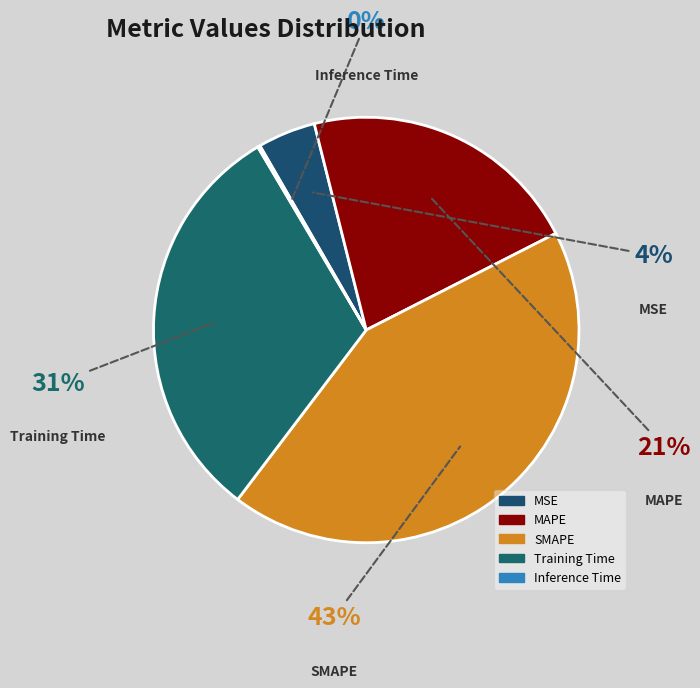

To the nearest percent, what percentage of the pie is MAPE?

21%